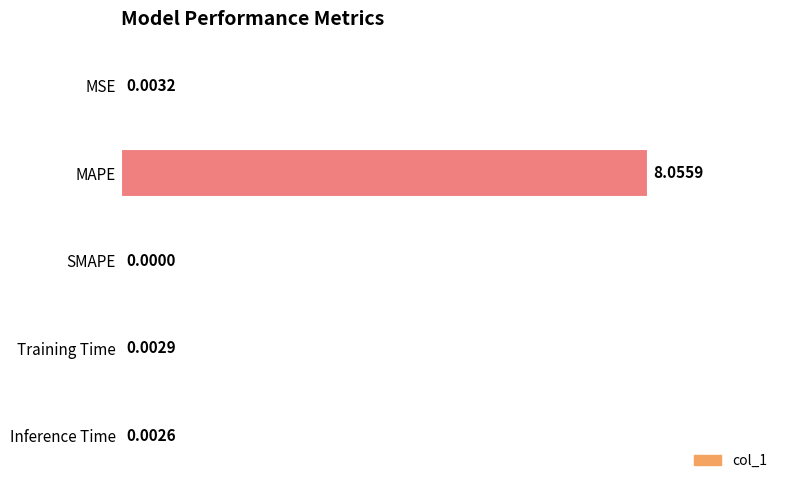

At which category does the chart reach its peak across all series?

MAPE